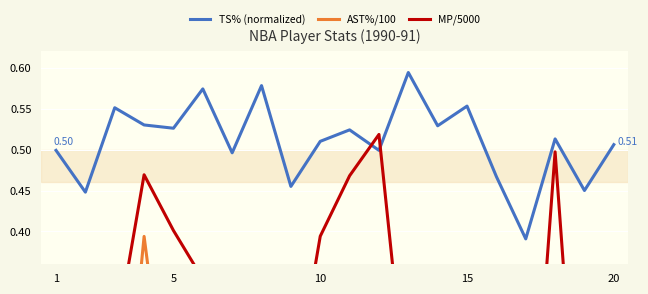

How many values in AST%/100 are above zero?

19